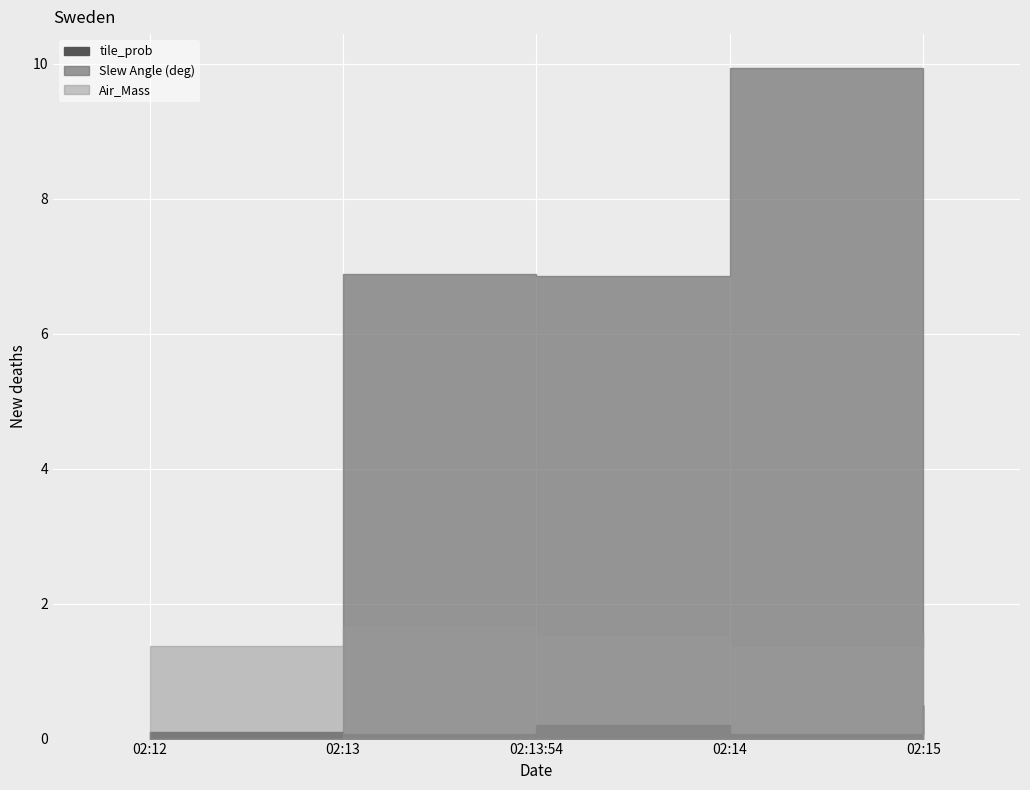

How many times do tile_prob and Slew Angle (deg) cross each other?

1